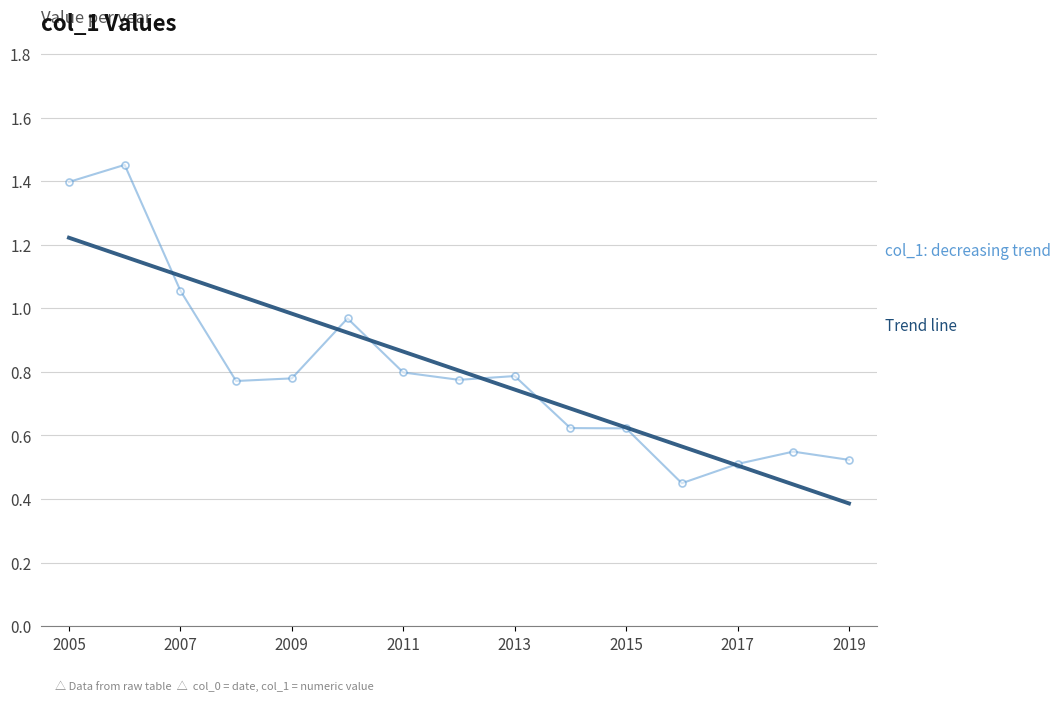

What is the minimum value shown in the chart?

0.4